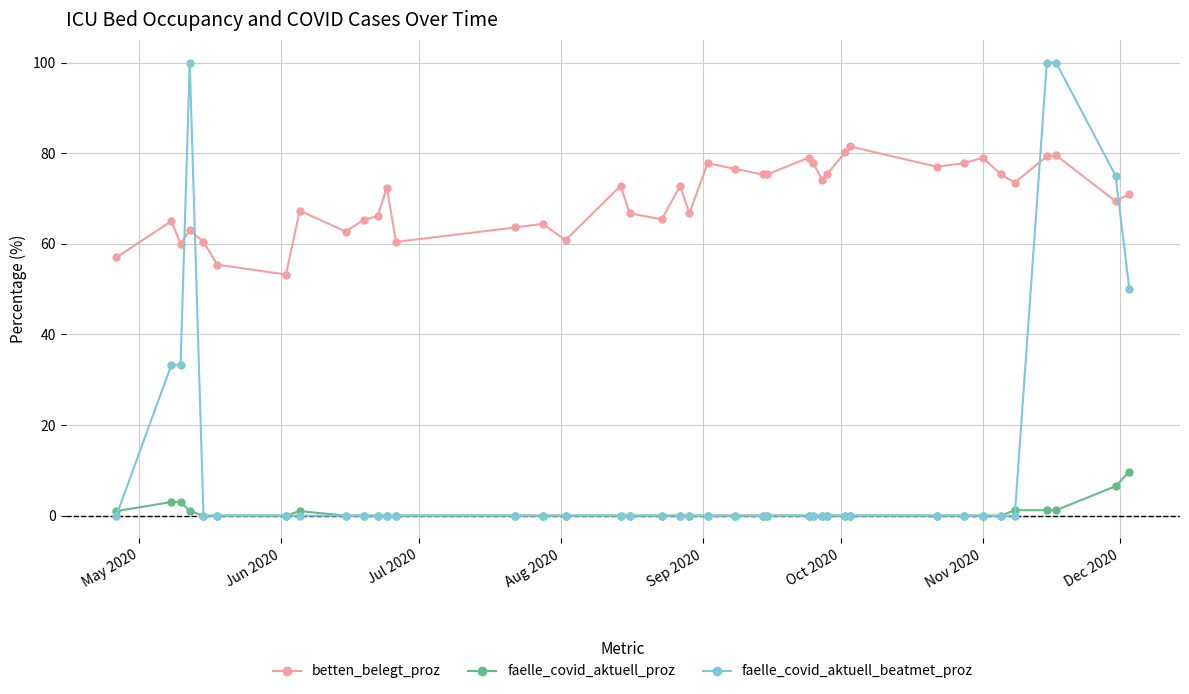

True or false: faelle_covid_aktuell_beatmet_proz and betten_belegt_proz intersect in this chart.

True